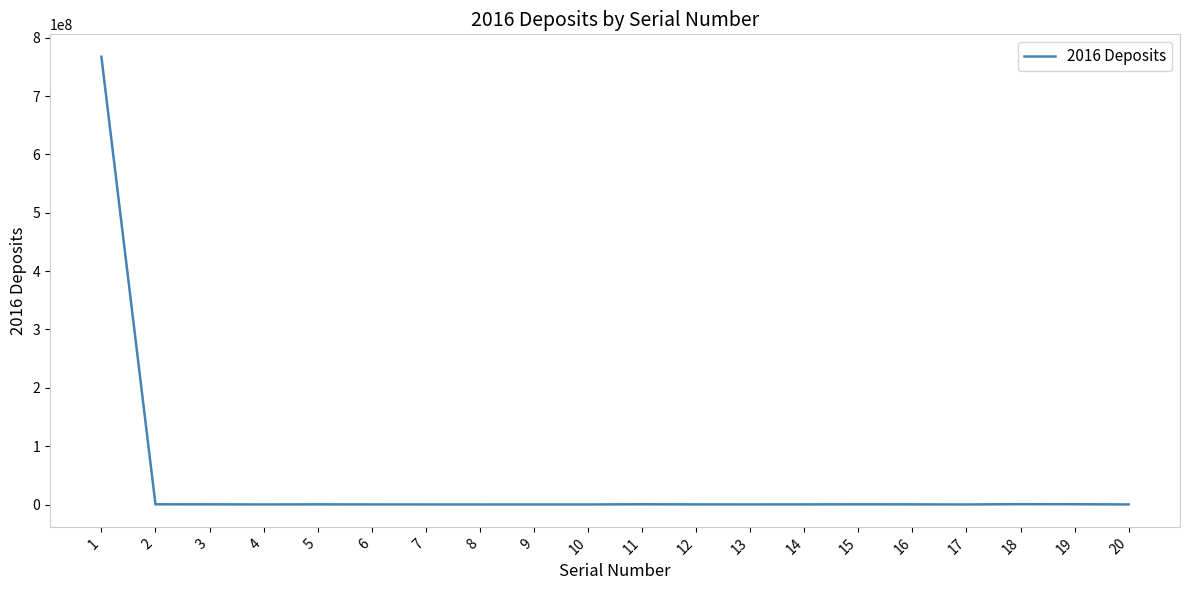

What is the difference between the maximum and minimum values?

767403840.3